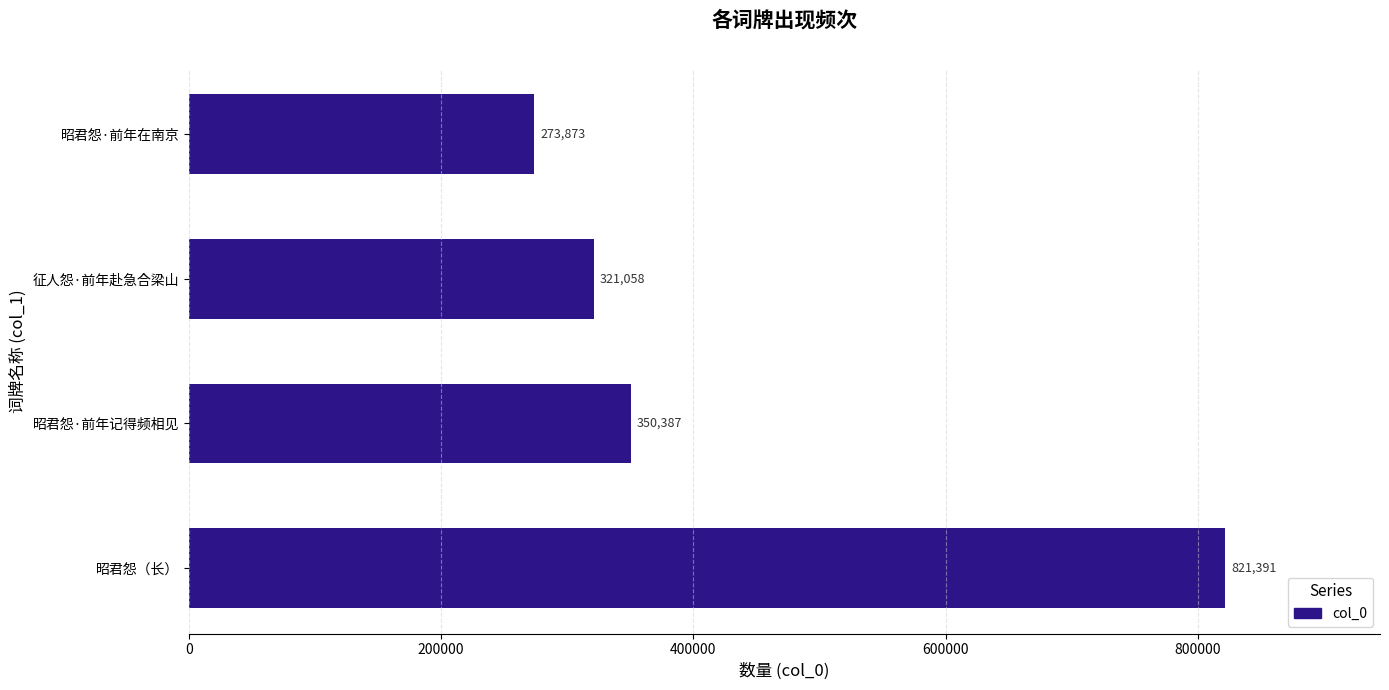

Does the chart contain stacked bars?

No